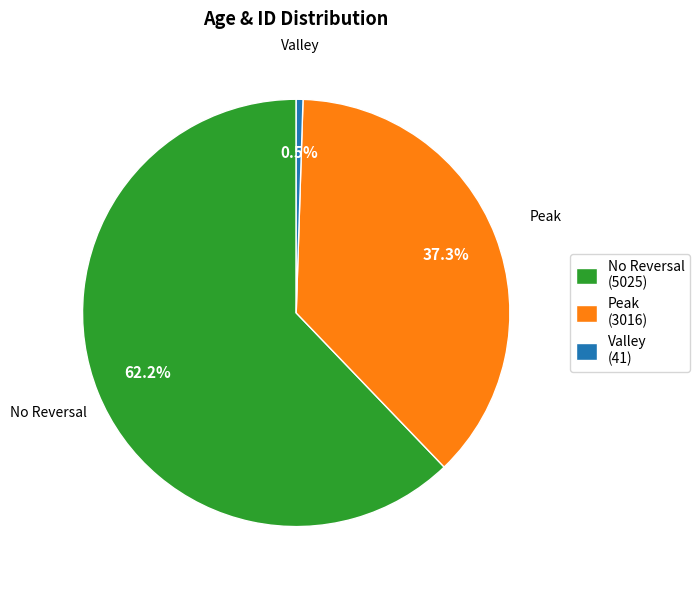

What is the majority slice?

No Reversal